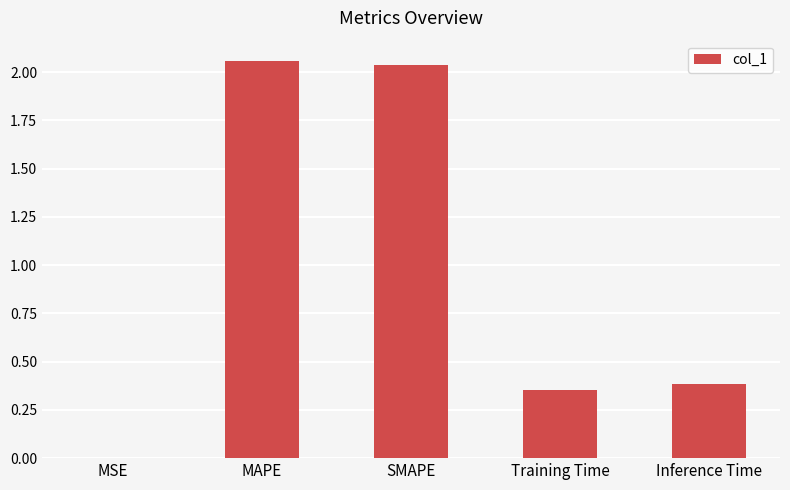

What is the change in value from MSE to Training Time?

+0.4